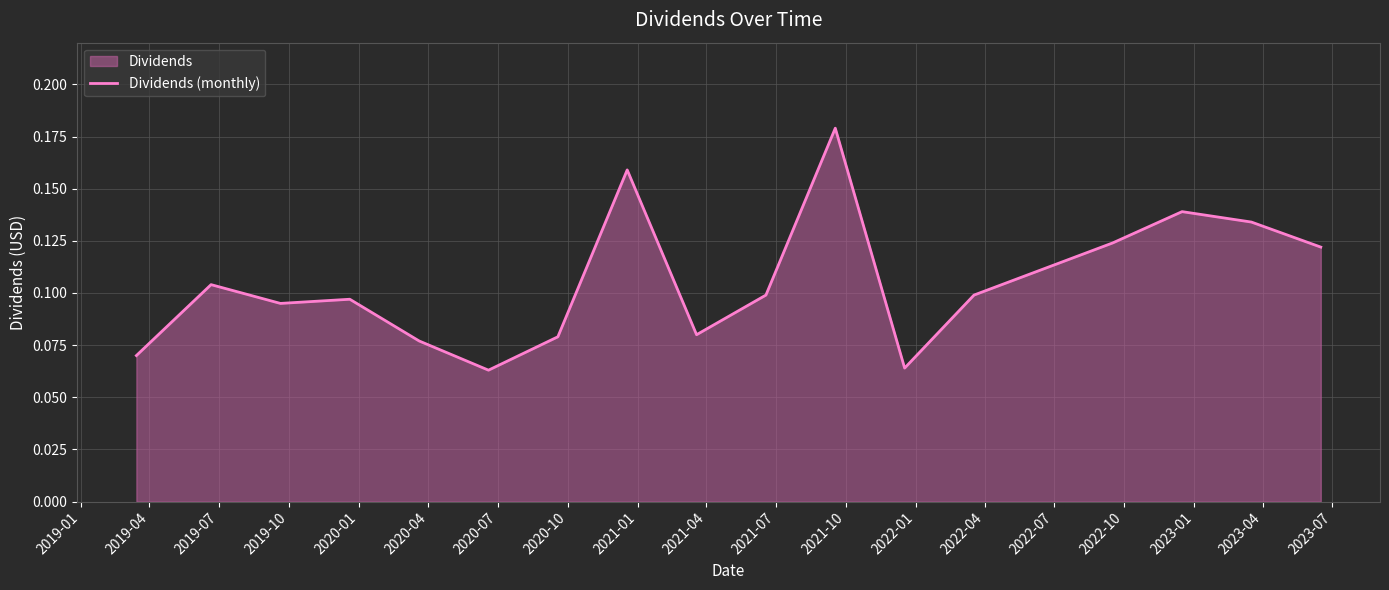

Count the values in the range 0 to 1.

17